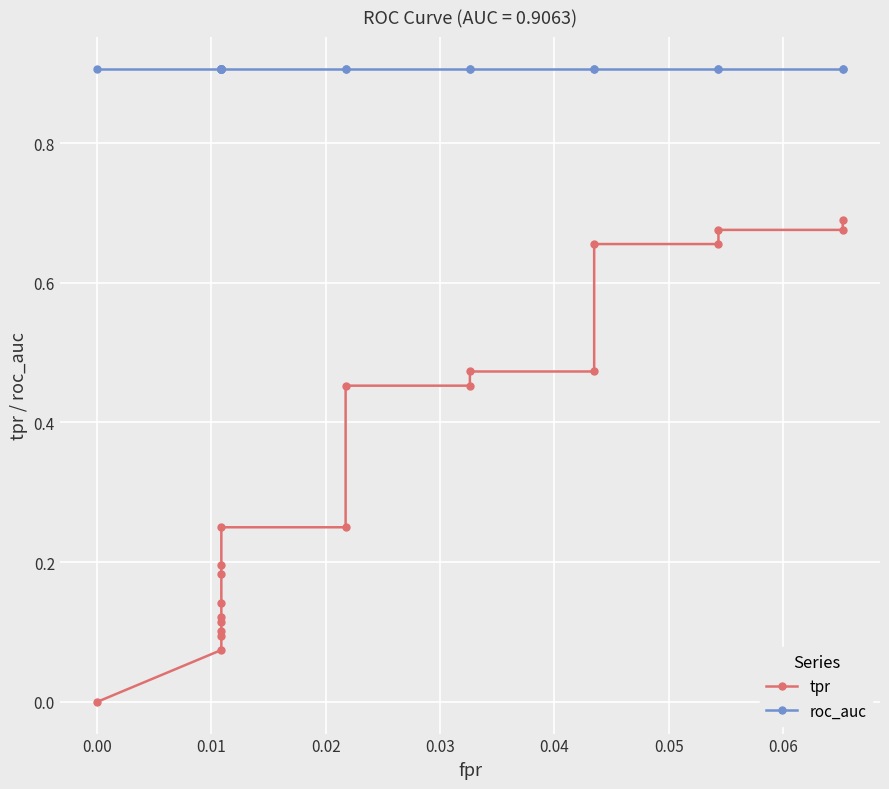

Which series has the largest total across all categories?

roc_auc